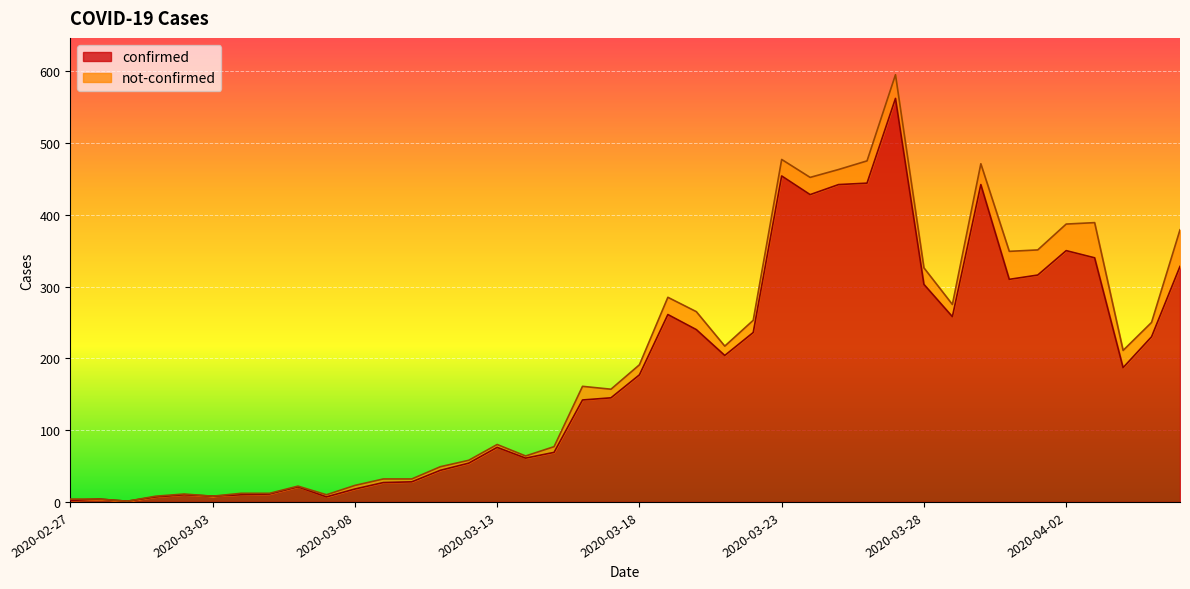

The chart shows a value of 28 at 2020-03-10. True or false?

True